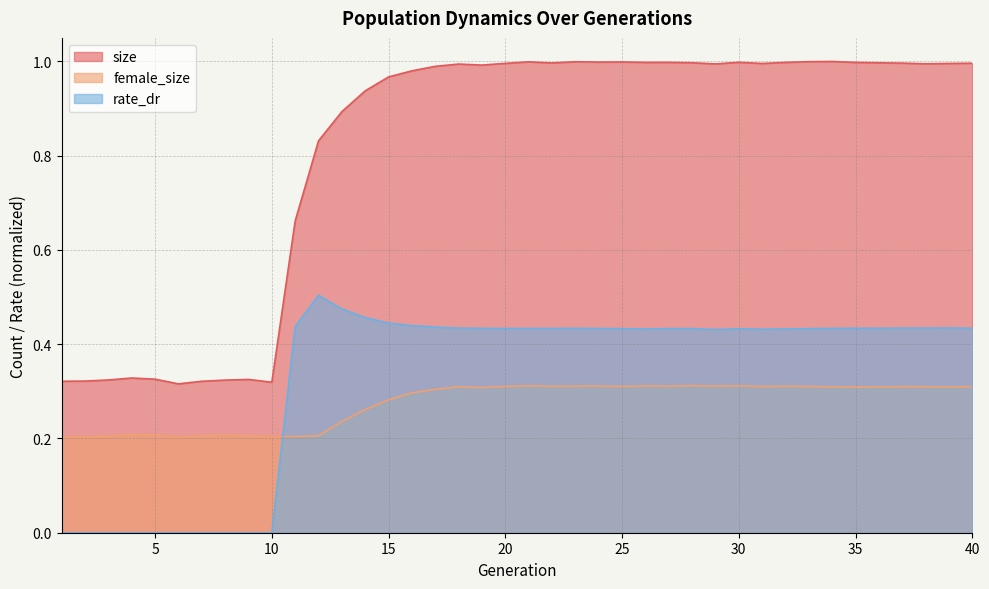

Which category has the highest value in the rate_dr series?

12